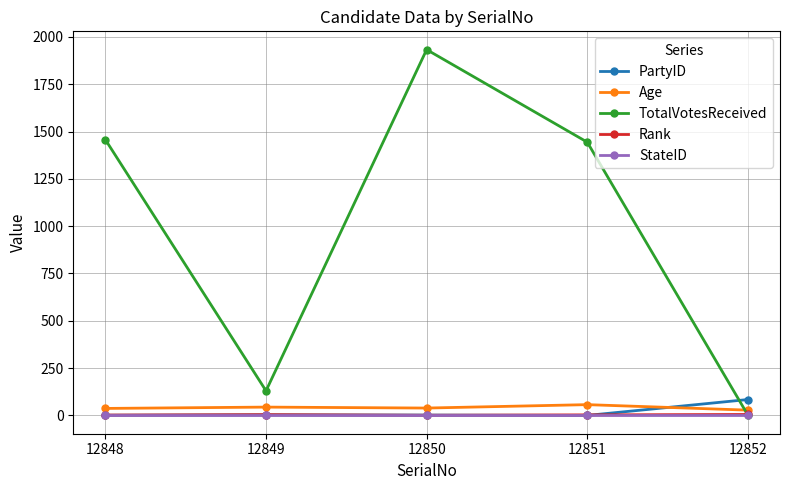

At which label does TotalVotesReceived first exceed 1444?

12848